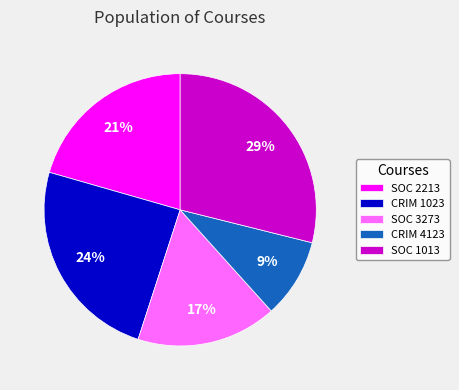

True or false: SOC 1013 accounts for 43% of the total.

False